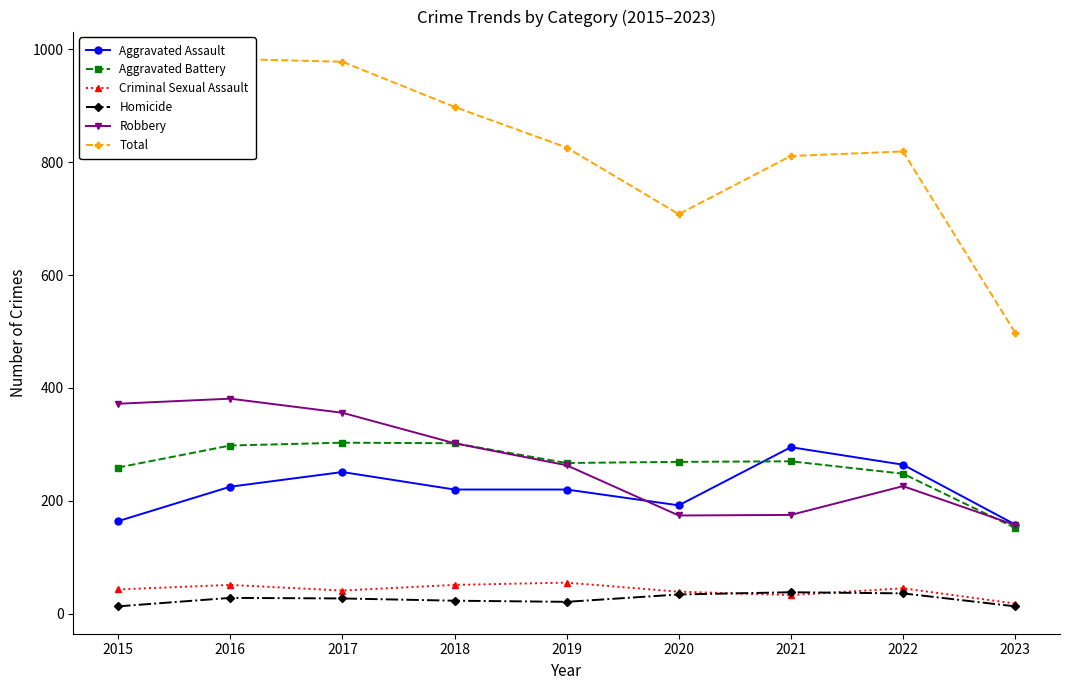

True or false: Homicide has a value of 34 at 2020.

True